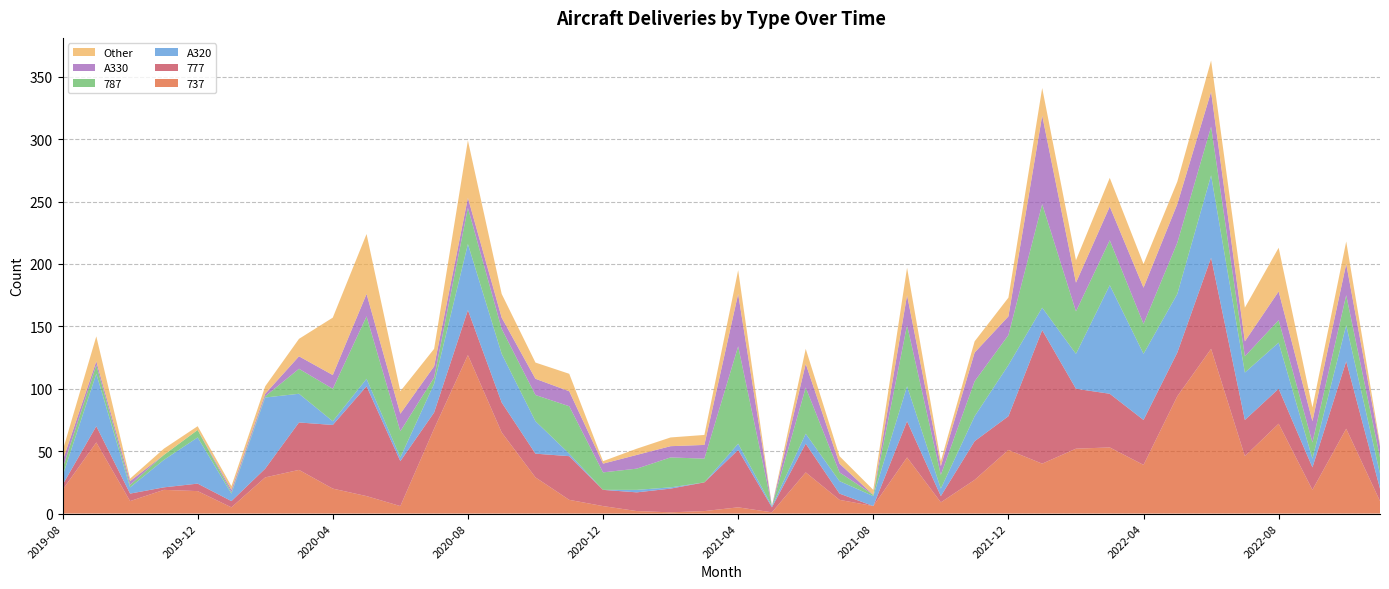

Reading right to left, what are all the values shown in this chart?

737: 2022-11=10	2022-10=68	2022-09=19	2022-08=72	2022-07=46	2022-06=132	2022-05=94	2022-04=39	2022-03=53	2022-02=52	2022-01=40	2021-12=51	2021-11=27	2021-10=9	2021-09=45	2021-08=6	2021-07=11	2021-06=33	2021-05=1	2021-04=5	2021-03=2	2021-02=1	2021-01=2	2020-12=6	2020-11=11	2020-10=29	2020-09=65	2020-08=127	2020-07=68	2020-06=6	2020-05=14	2020-04=20	2020-03=35	2020-02=29	2020-01=5	2019-12=18	2019-11=19	2019-10=10	2019-09=57	2019-08=19
777: 2022-11=10	2022-10=54	2022-09=18	2022-08=28	2022-07=29	2022-06=73	2022-05=35	2022-04=36	2022-03=43	2022-02=48	2022-01=107	2021-12=27	2021-11=31	2021-10=5	2021-09=29	2021-08=0	2021-07=5	2021-06=23	2021-05=4	2021-04=46	2021-03=23	2021-02=19	2021-01=15	2020-12=13	2020-11=35	2020-10=19	2020-09=24	2020-08=36	2020-07=13	2020-06=36	2020-05=88	2020-04=51	2020-03=38	2020-02=7	2020-01=5	2019-12=6	2019-11=2	2019-10=6	2019-09=13	2019-08=4
A320: 2022-11=12	2022-10=29	2022-09=7	2022-08=37	2022-07=38	2022-06=66	2022-05=47	2022-04=53	2022-03=87	2022-02=28	2022-01=18	2021-12=41	2021-11=20	2021-10=6	2021-09=28	2021-08=8	2021-07=10	2021-06=8	2021-05=1	2021-04=5	2021-03=0	2021-02=1	2021-01=2	2020-12=0	2020-11=2	2020-10=26	2020-09=39	2020-08=53	2020-07=23	2020-06=3	2020-05=6	2020-04=3	2020-03=23	2020-02=57	2020-01=6	2019-12=37	2019-11=22	2019-10=5	2019-09=42	2019-08=7
787: 2022-11=13	2022-10=24	2022-09=13	2022-08=18	2022-07=13	2022-06=39	2022-05=41	2022-04=24	2022-03=36	2022-02=34	2022-01=83	2021-12=24	2021-11=28	2021-10=11	2021-09=49	2021-08=1	2021-07=7	2021-06=37	2021-05=0	2021-04=78	2021-03=19	2021-02=24	2021-01=17	2020-12=14	2020-11=38	2020-10=21	2020-09=20	2020-08=29	2020-07=5	2020-06=21	2020-05=50	2020-04=26	2020-03=20	2020-02=1	2020-01=1	2019-12=6	2019-11=4	2019-10=2	2019-09=7	2019-08=6
A330: 2022-11=9	2022-10=25	2022-09=17	2022-08=23	2022-07=12	2022-06=28	2022-05=31	2022-04=29	2022-03=27	2022-02=23	2022-01=71	2021-12=15	2021-11=23	2021-10=7	2021-09=24	2021-08=0	2021-07=7	2021-06=19	2021-05=0	2021-04=42	2021-03=11	2021-02=9	2021-01=11	2020-12=7	2020-11=12	2020-10=13	2020-09=9	2020-08=8	2020-07=9	2020-06=14	2020-05=18	2020-04=11	2020-03=10	2020-02=2	2020-01=2	2019-12=0	2019-11=0	2019-10=3	2019-09=3	2019-08=6
Other: 2022-11=2	2022-10=18	2022-09=11	2022-08=35	2022-07=27	2022-06=25	2022-05=18	2022-04=19	2022-03=23	2022-02=18	2022-01=22	2021-12=15	2021-11=9	2021-10=4	2021-09=22	2021-08=4	2021-07=6	2021-06=12	2021-05=0	2021-04=19	2021-03=8	2021-02=7	2021-01=5	2020-12=2	2020-11=14	2020-10=13	2020-09=19	2020-08=46	2020-07=14	2020-06=18	2020-05=48	2020-04=46	2020-03=14	2020-02=6	2020-01=3	2019-12=3	2019-11=5	2019-10=2	2019-09=20	2019-08=8